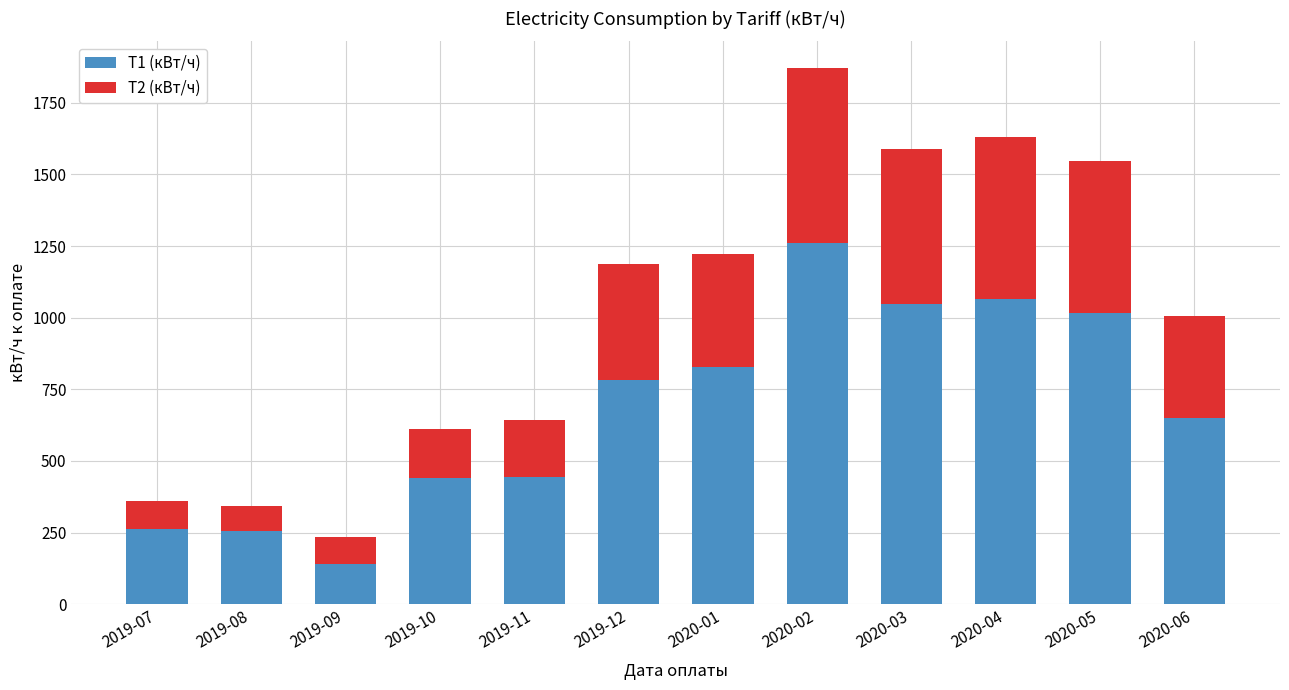

What is the sum of the Т1 (кВт/ч) values at 2020-02 and 2020-04?

2326